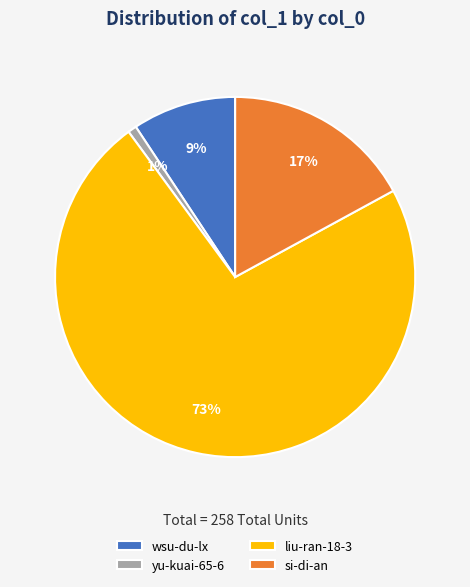

Is it true that wsu-du-lx is 2% of the pie?

False